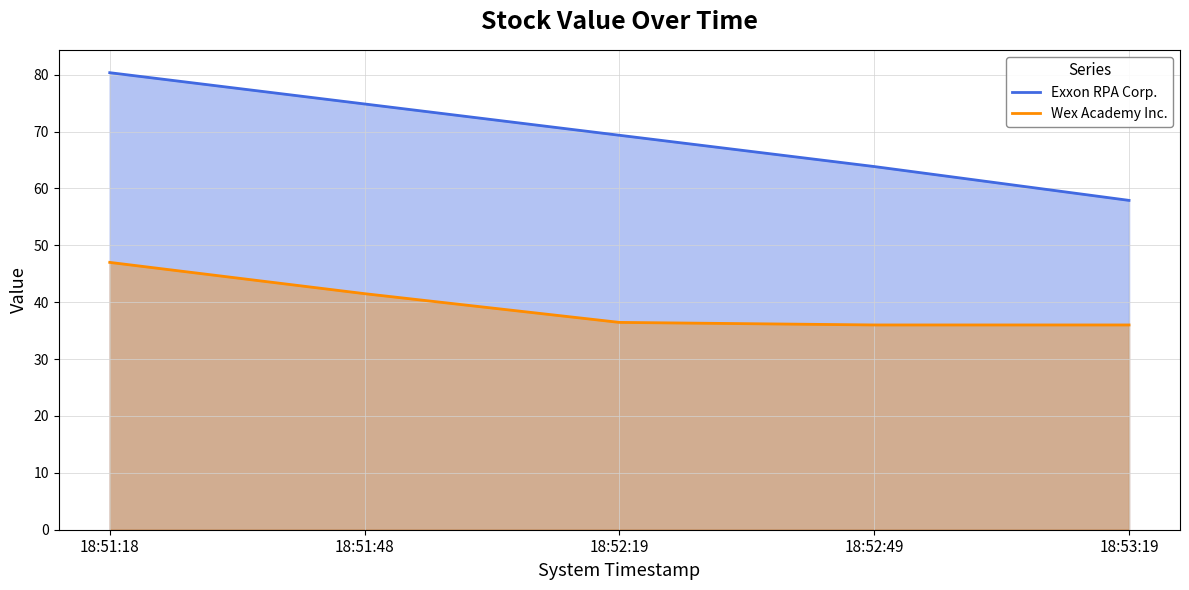

Which series has the largest total across all categories?

Exxon RPA Corp.